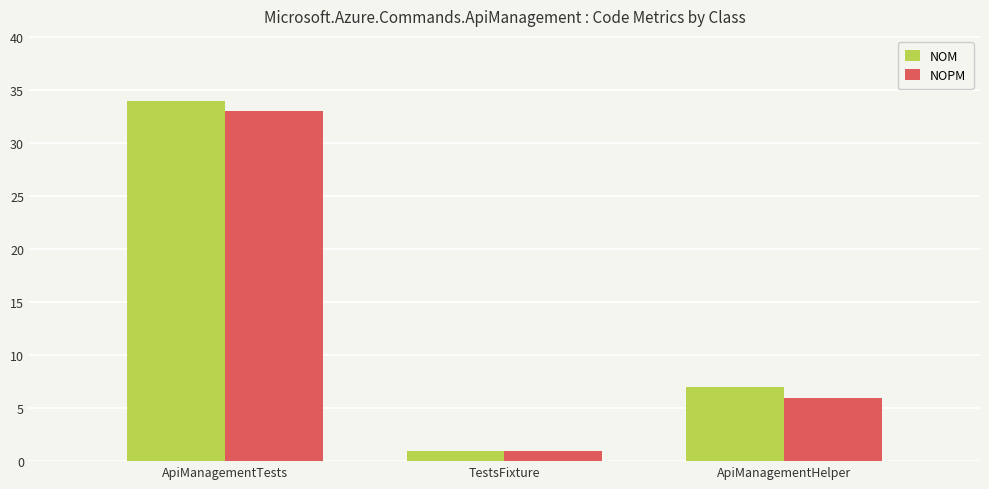

What is the maximum value shown in the chart?

34